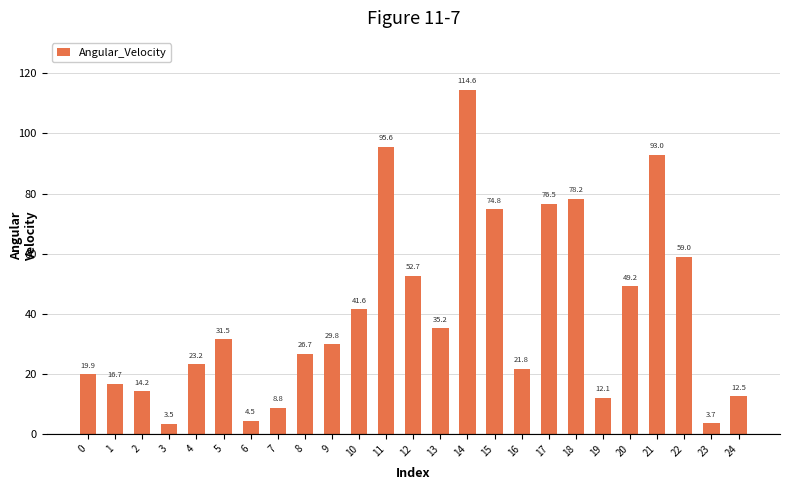

The value at 1 is 16.7. True or false?

True